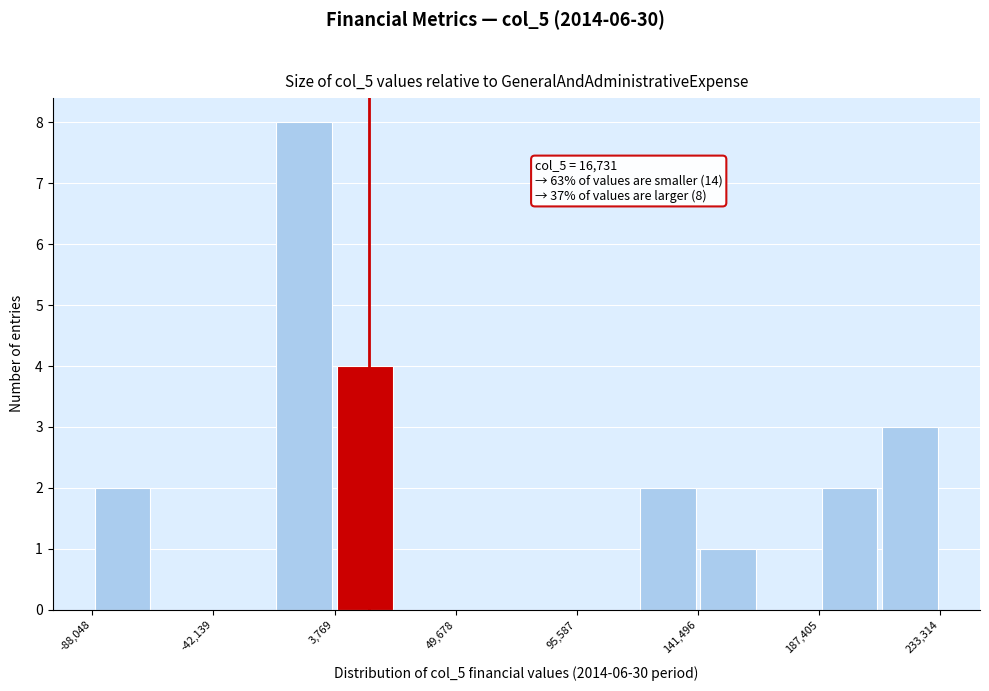

Which range on the x-axis has the tallest bar?

-20000 to 5000